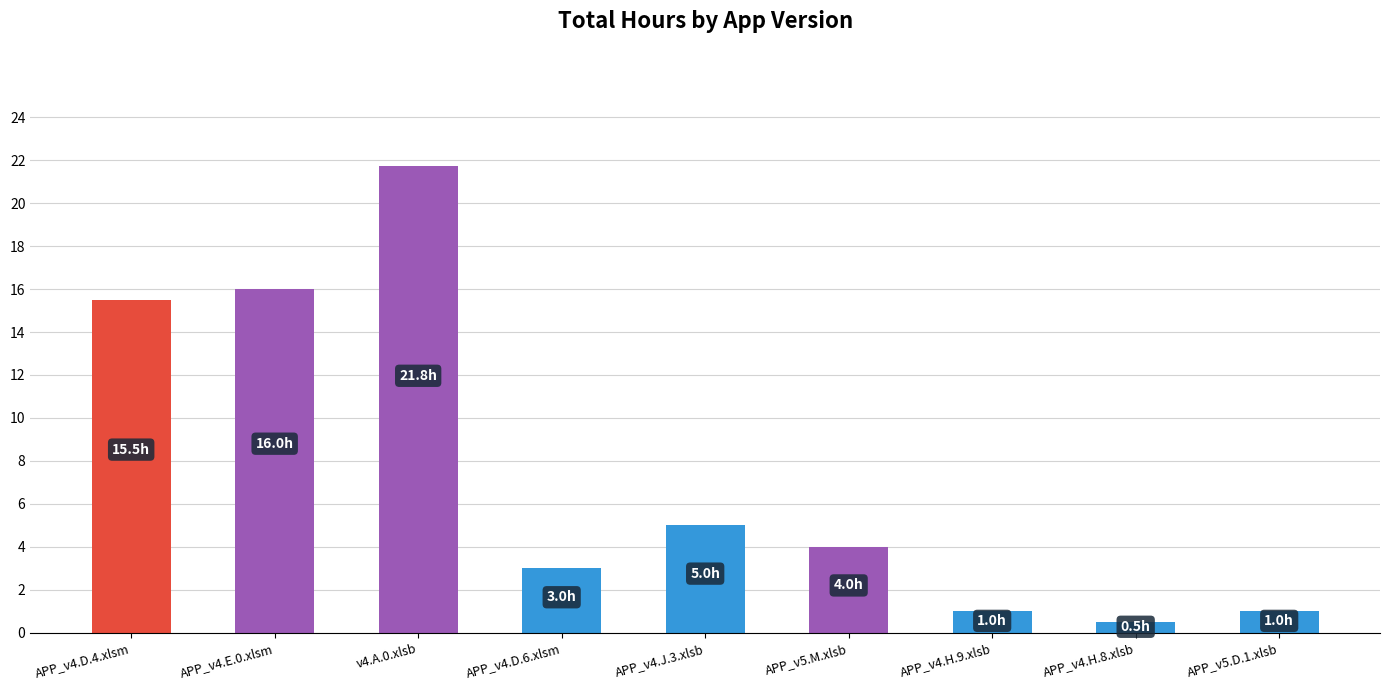

What is the change in value from APP_v4.D.6.xlsm to APP_v4.H.9.xlsb?

-2.0